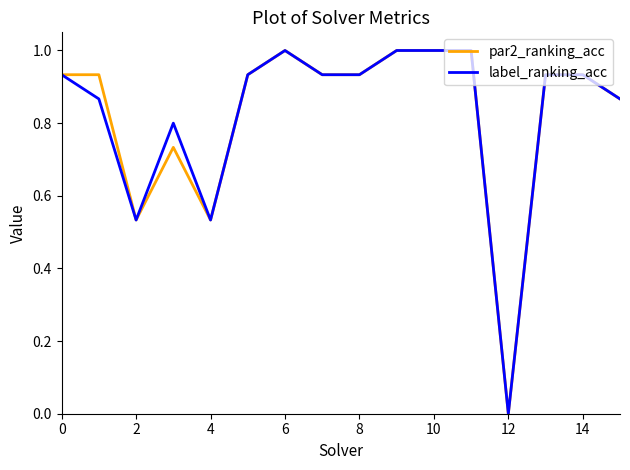

What is the greatest value displayed?

1.0